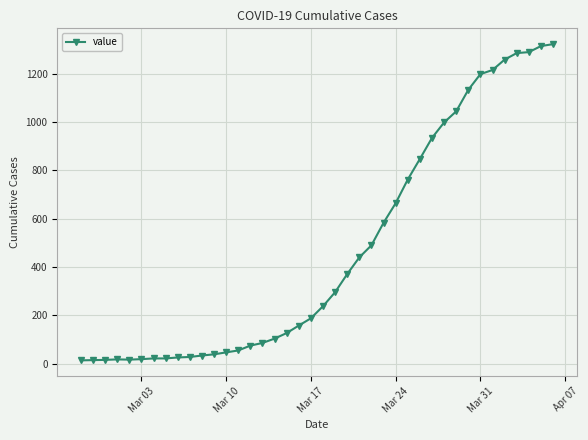

What is the average value?

470